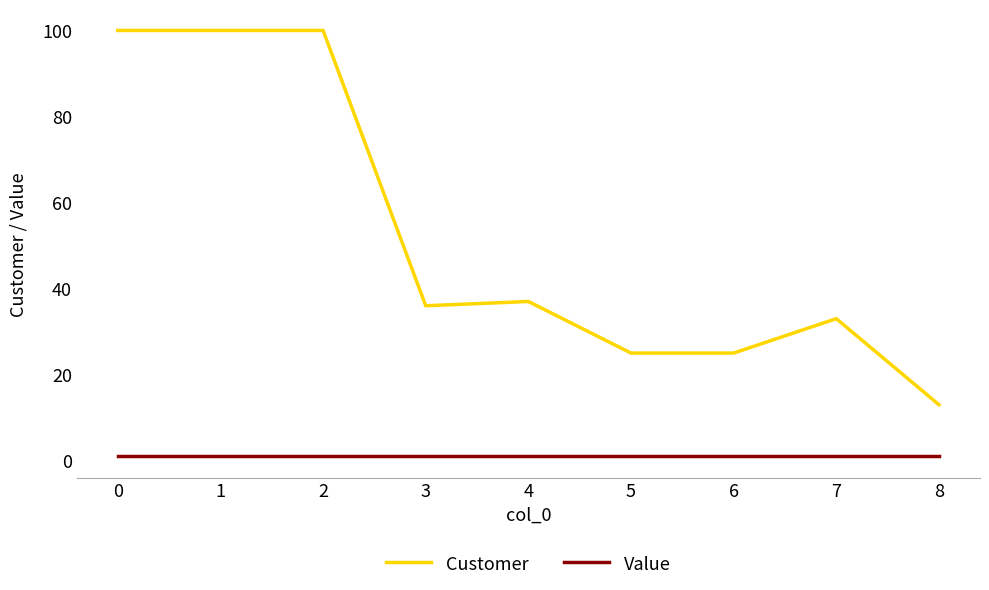

True or false: Value and Customer cross at least once.

False